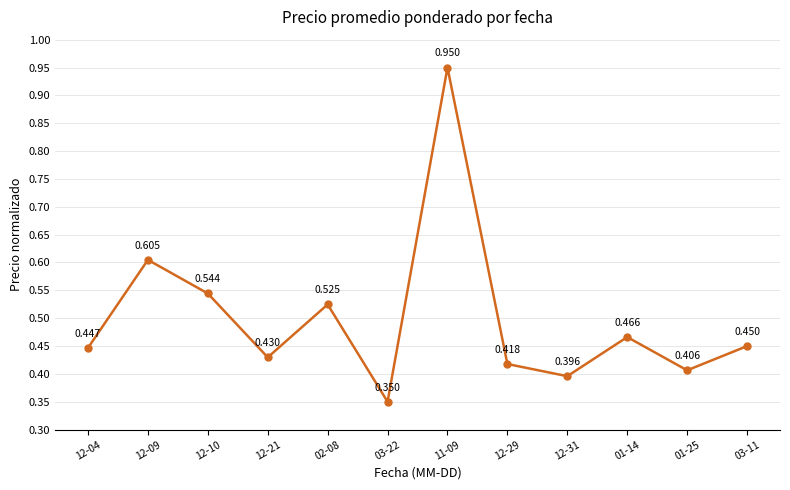

How many lines are shown in the chart?

1